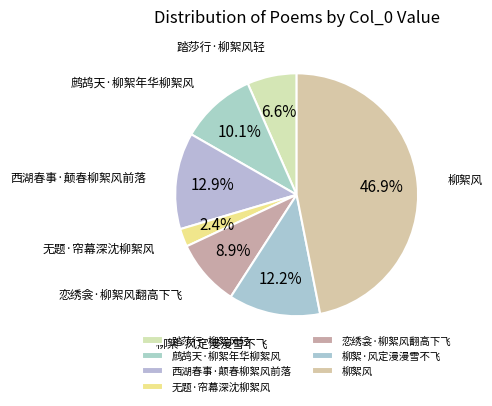

Is it true that 无题·帘幕深沈柳絮风 is 2% of the pie?

True